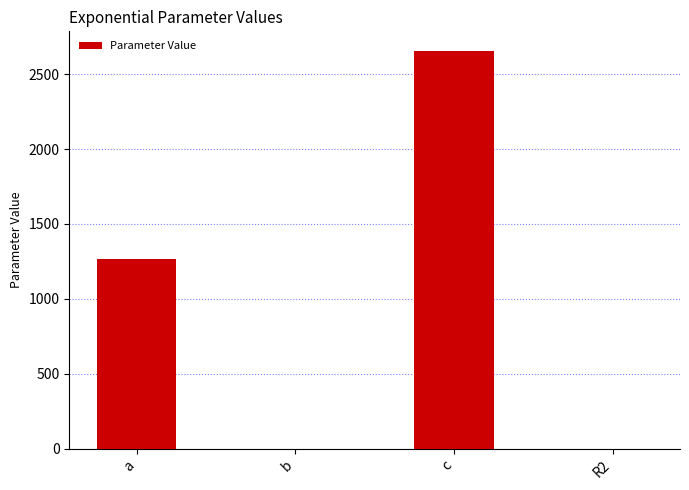

At which label is the value closest to 1326?

a